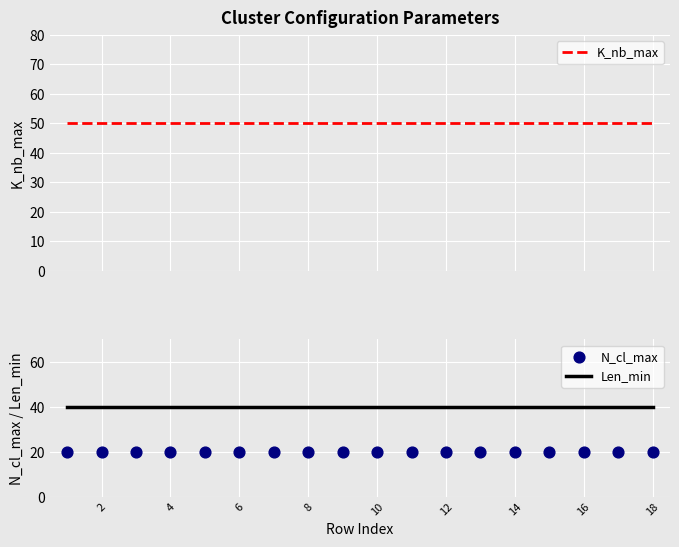

Which series contains the highest Y value?

K_nb_max